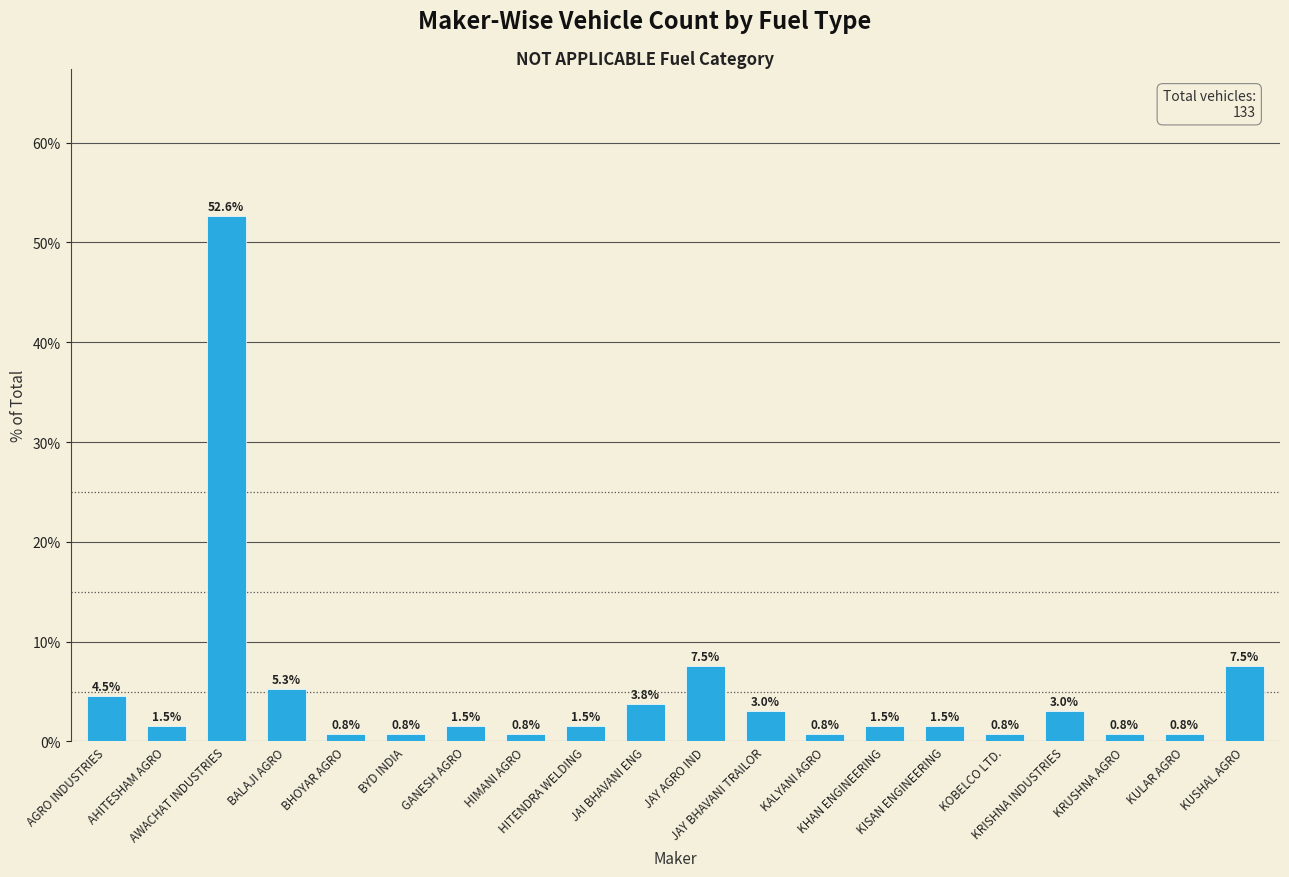

What is the maximum value shown in the chart?

52.6